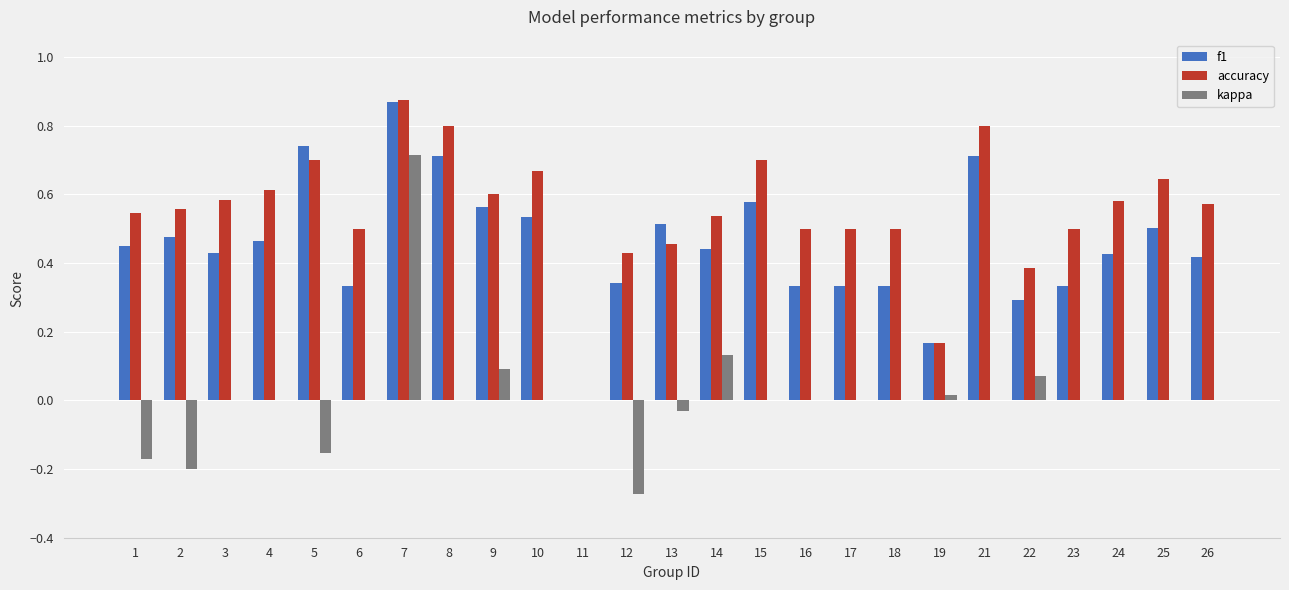

Which category has the highest value in the kappa series?

7